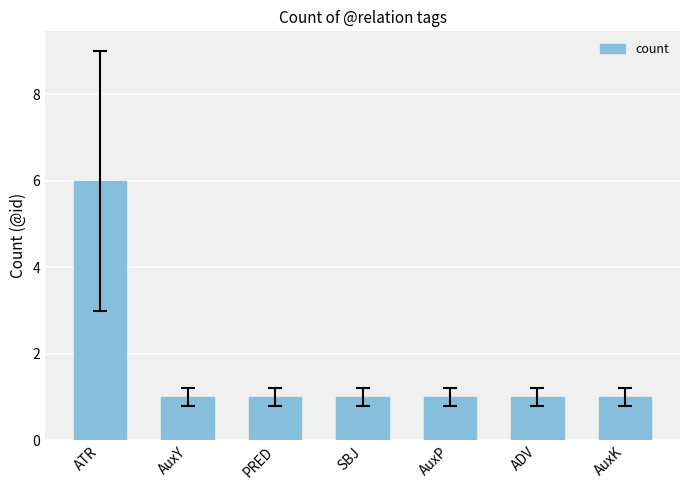

How many series are shown in this chart?

1